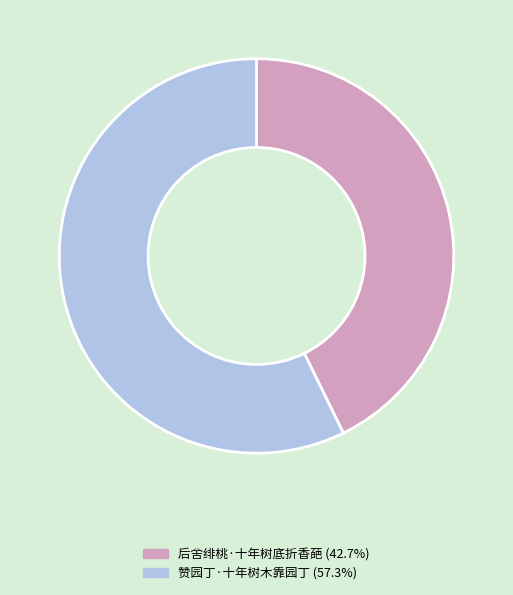

Which slice is the smallest?

后舍绯桃·十年树底折香葩